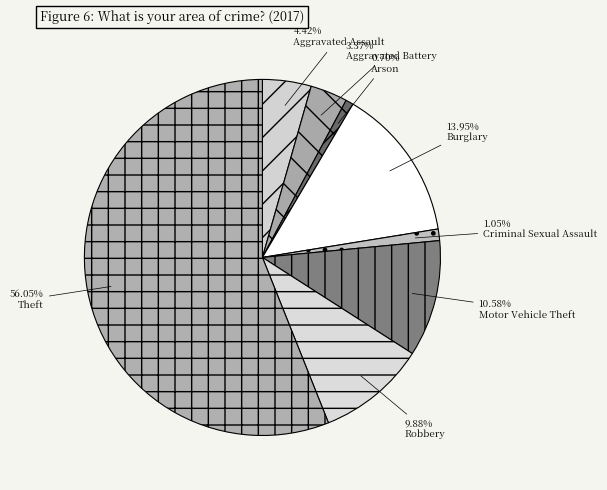

Rank the categories by value from lowest to highest.

Arson, Criminal Sexual Assault, Aggravated Battery, Aggravated Assault, Robbery, Motor Vehicle Theft, Burglary, Theft